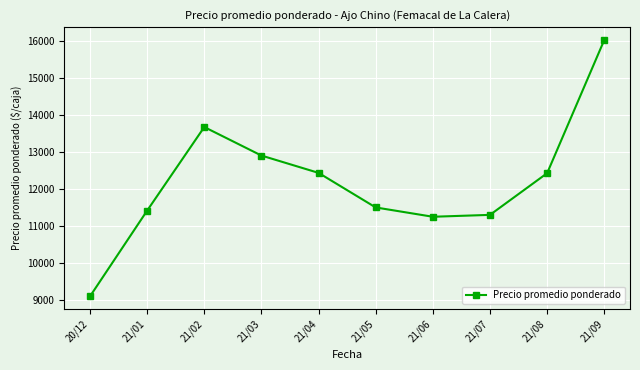

How many lines are shown in the chart?

1